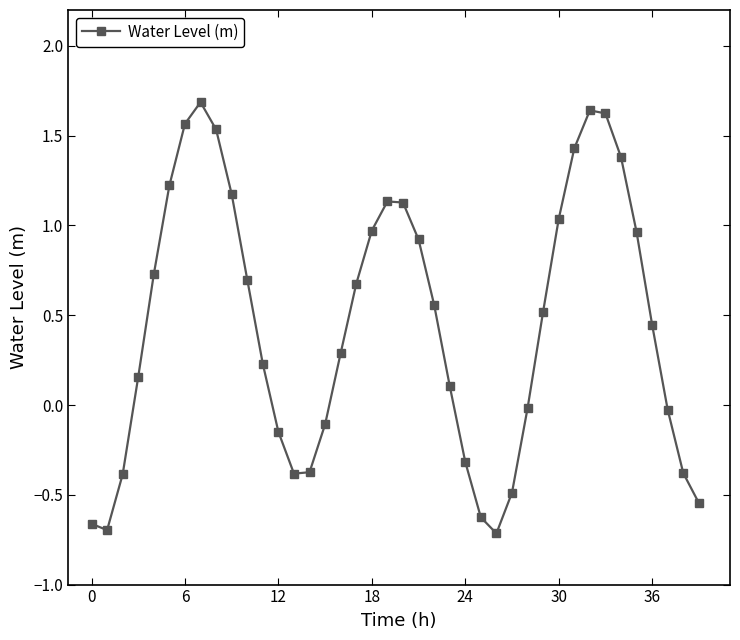

How many interior local peaks (higher than both neighbors) does the data have?

3